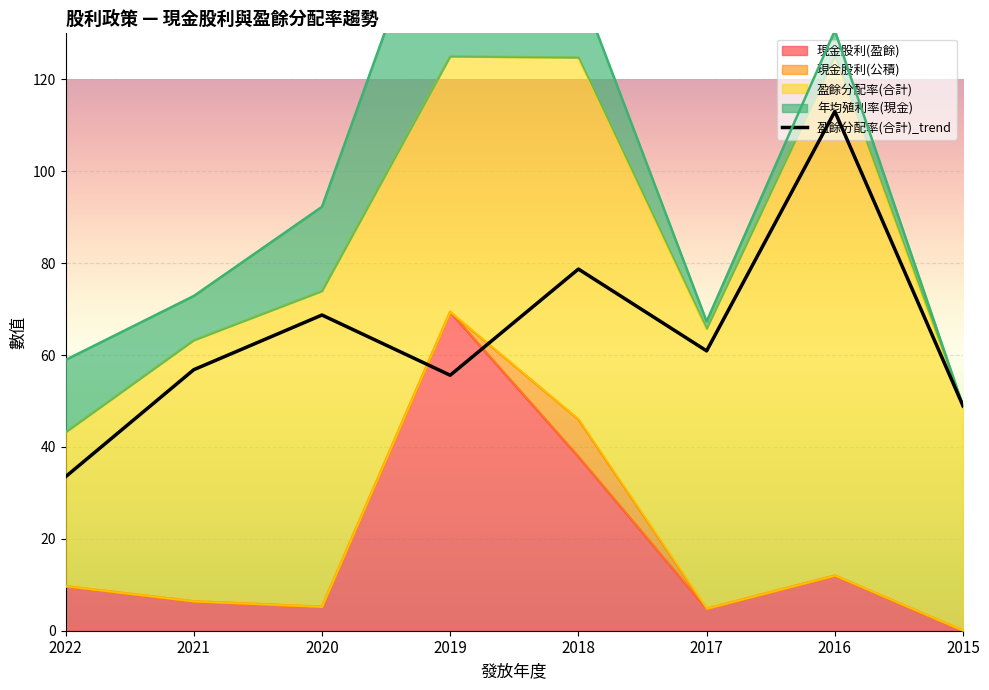

Rank the categories by value from highest to lowest.

2016, 2018, 2020, 2017, 2021, 2019, 2015, 2022